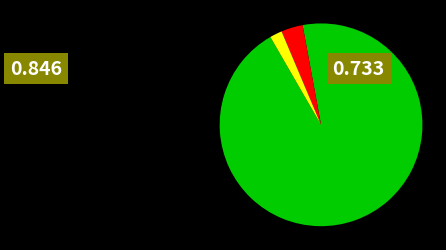

Count the number of slices in the pie.

3